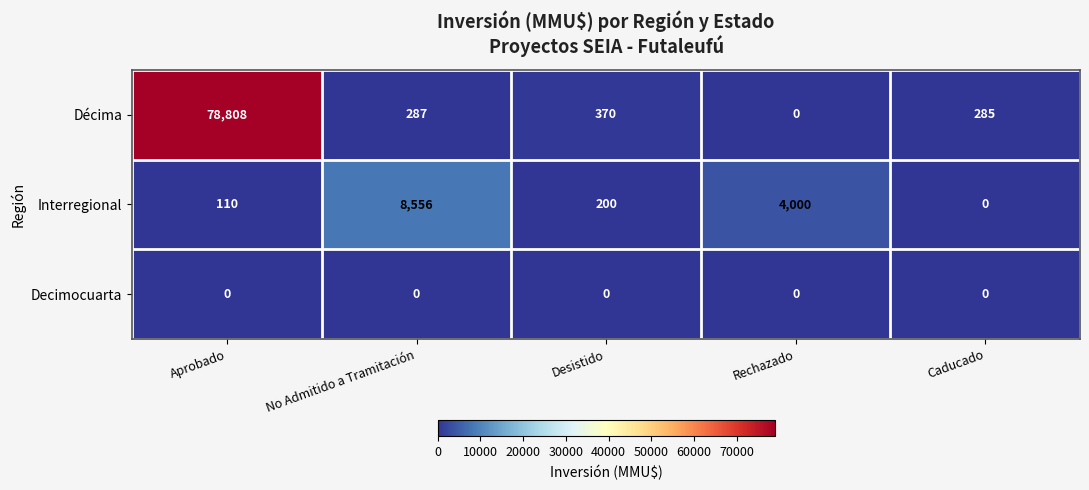

The Décima series shows 422 at No Admitido a Tramitación. True or false?

False